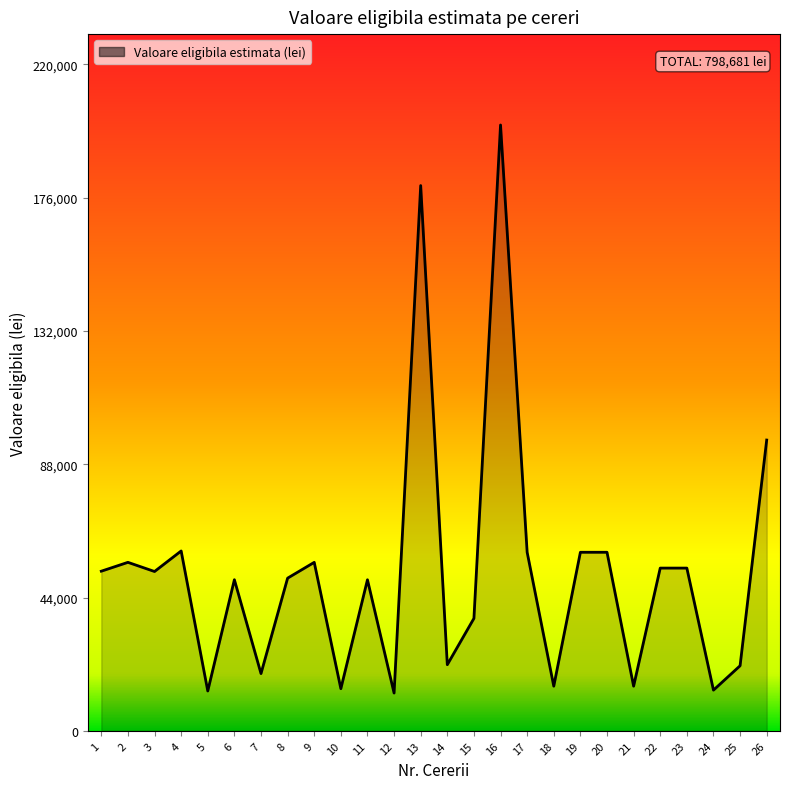

The chart shows a value of 14735.2 at 21. True or false?

True